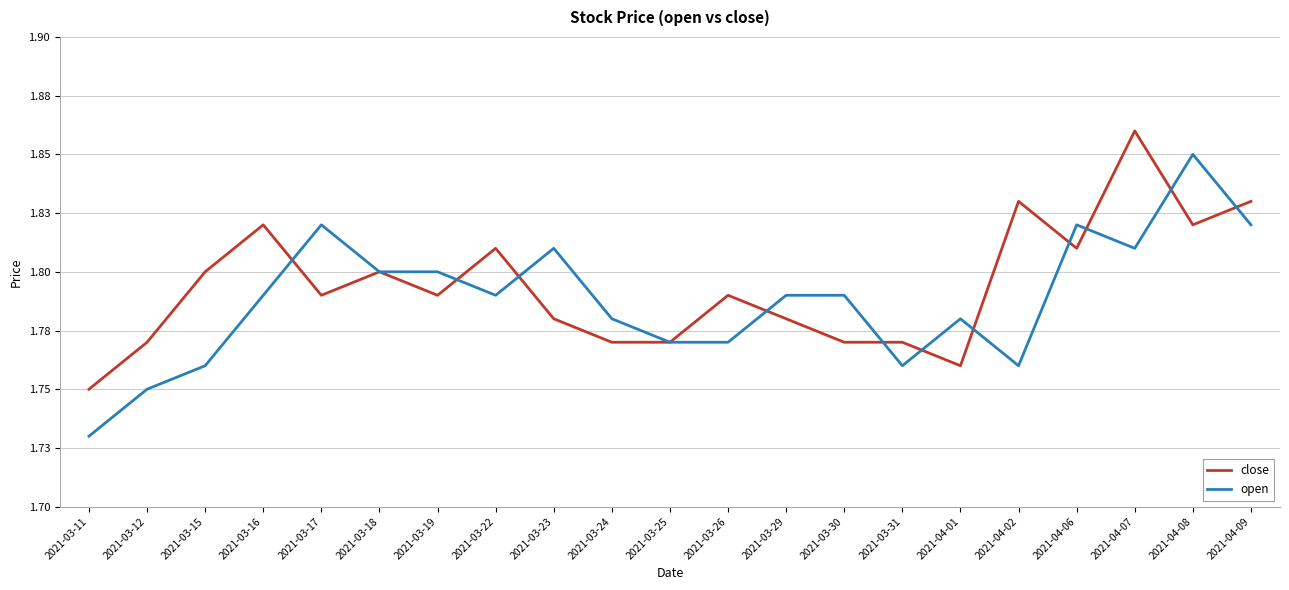

What is the label of the 12th point from the left?

2021-03-26